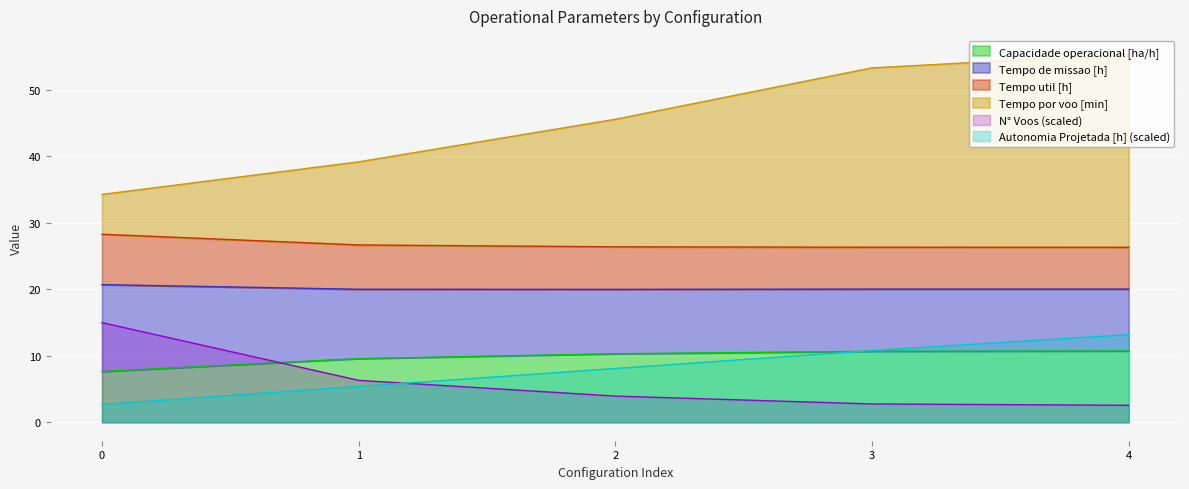

The value of Capacidade operacional [ha/h] at 0 is 2.5. True or false?

False